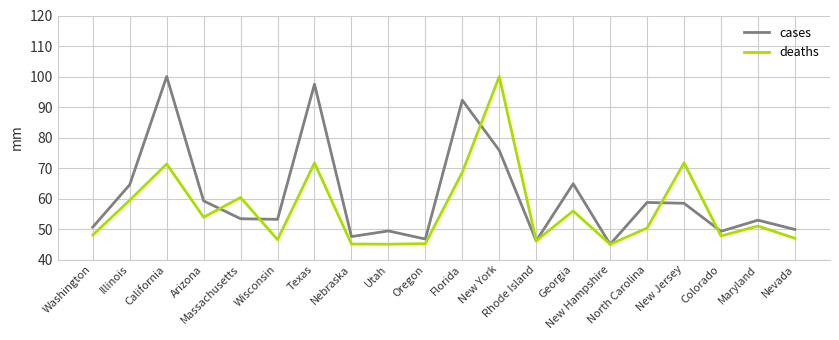

What is the maximum value for deaths?

100.0